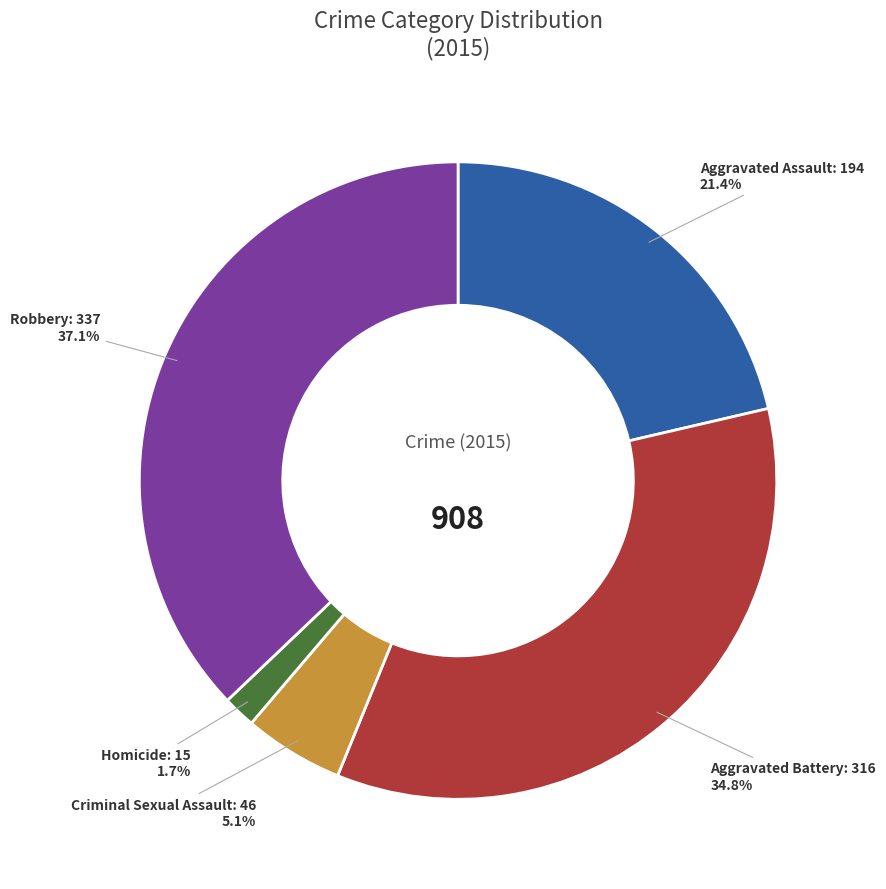

Is there any slice that represents more than half of the pie?

No